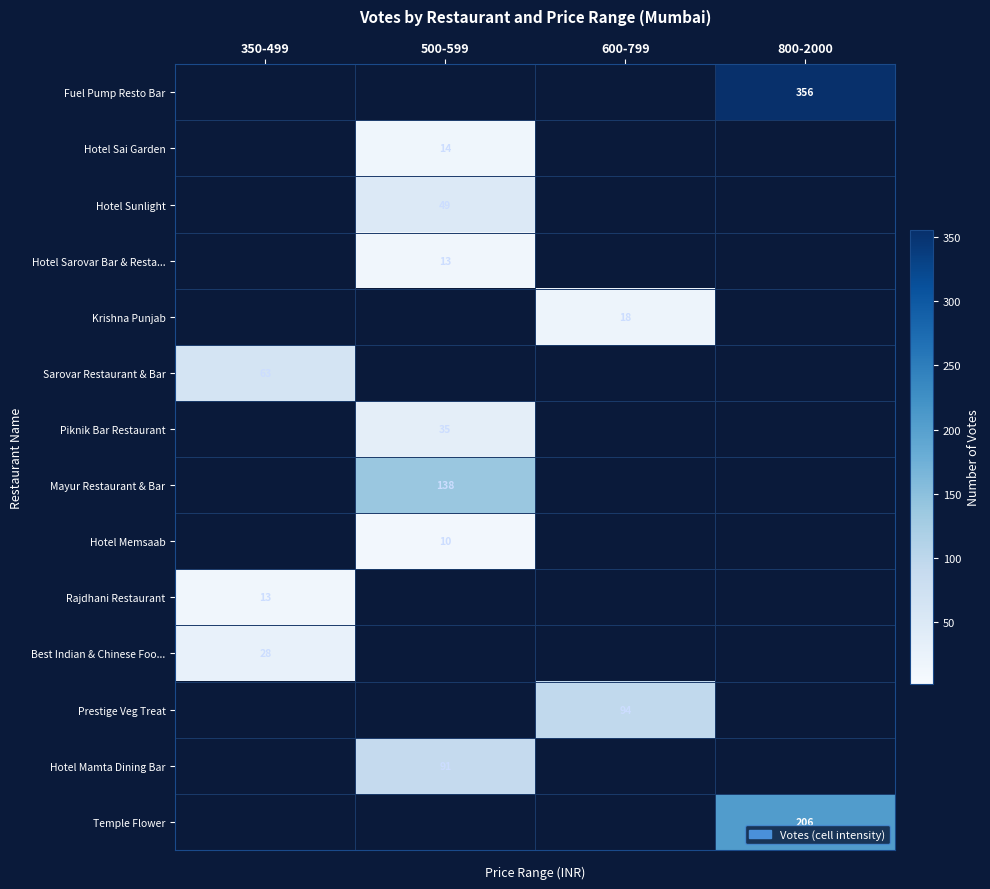

The Temple Flower series shows 73 at 800-2000. True or false?

False